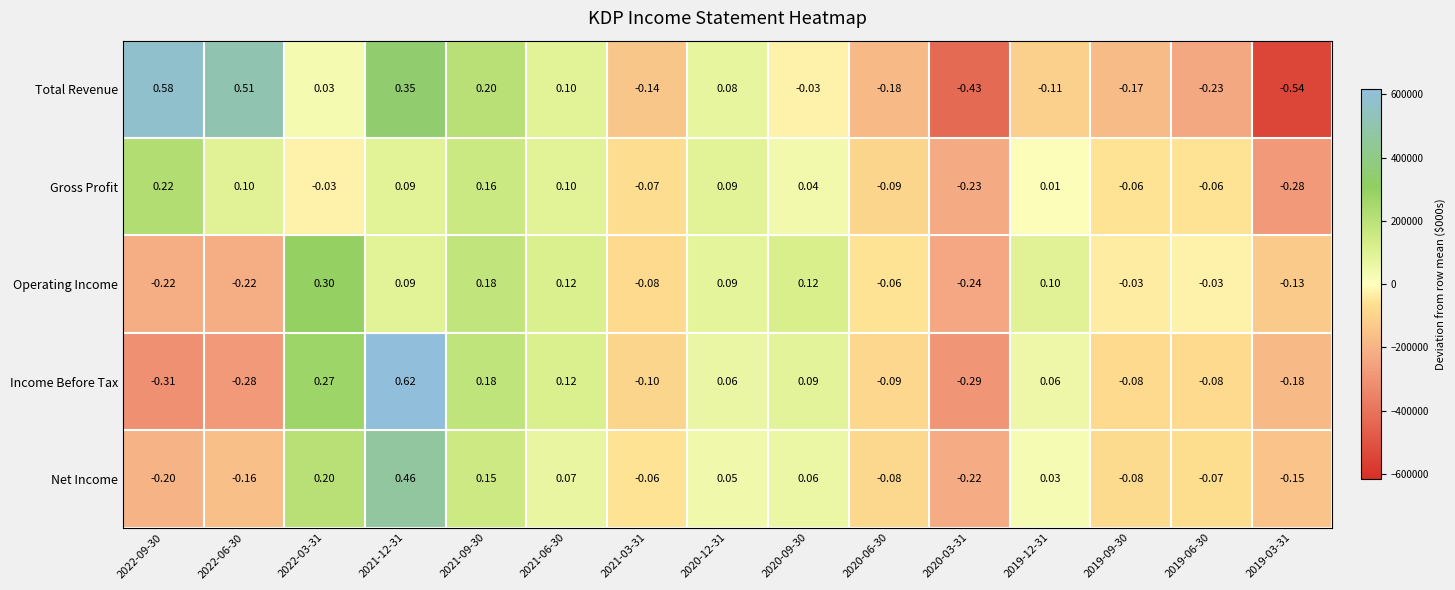

Which series has the widest spread of values?

Total Revenue